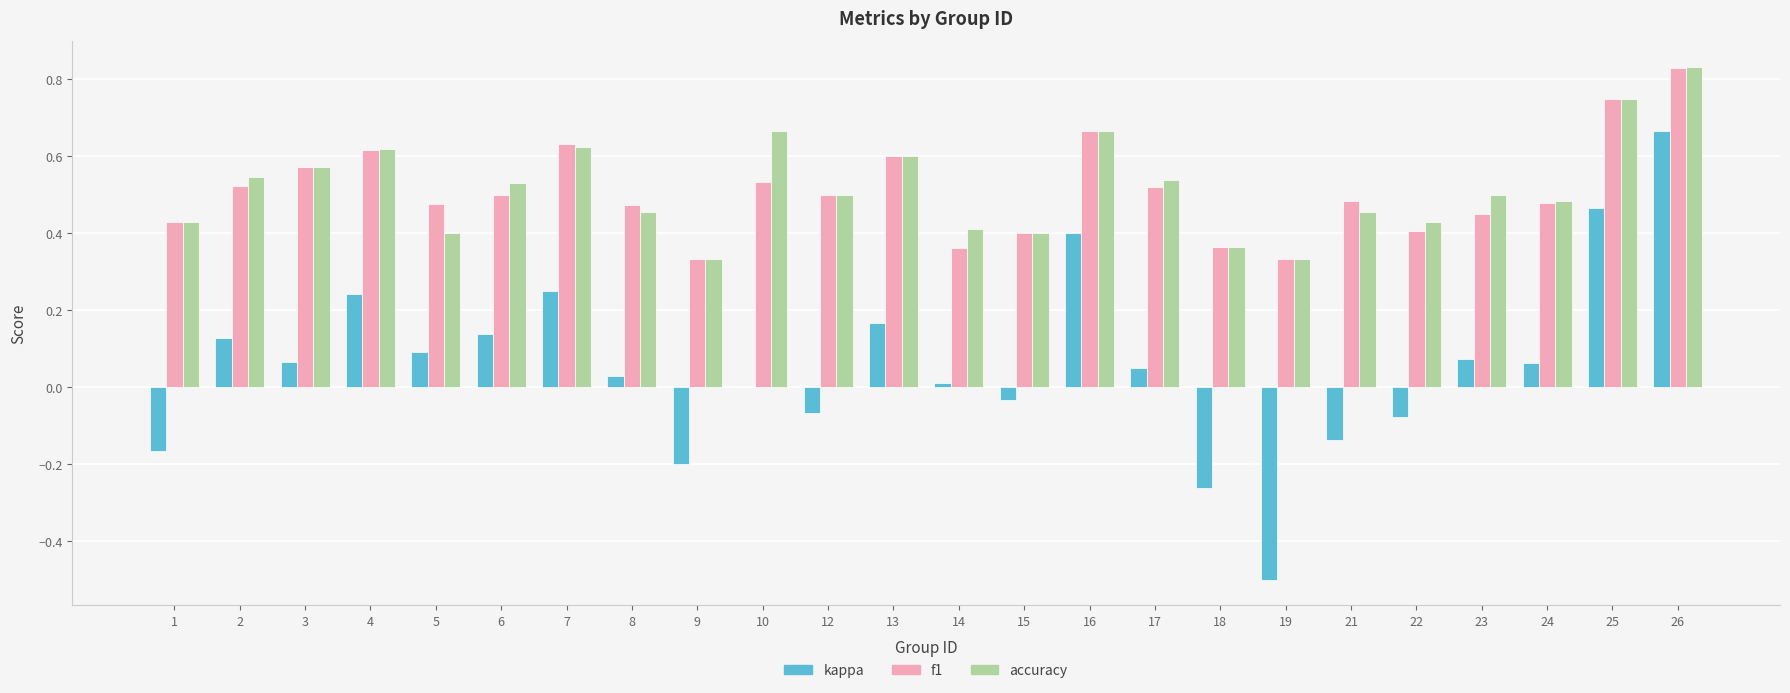

Which category has the highest value across all series?

26